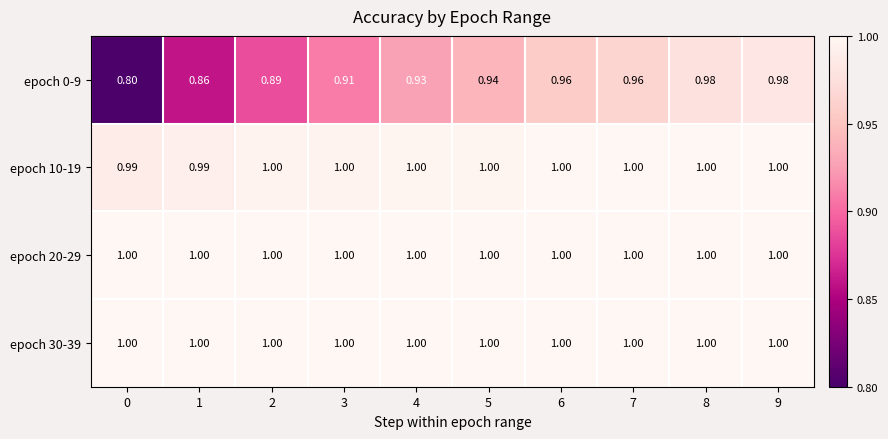

Is the value of epoch 10-19 at 5 greater than the value of epoch 0-9 at 6?

Yes